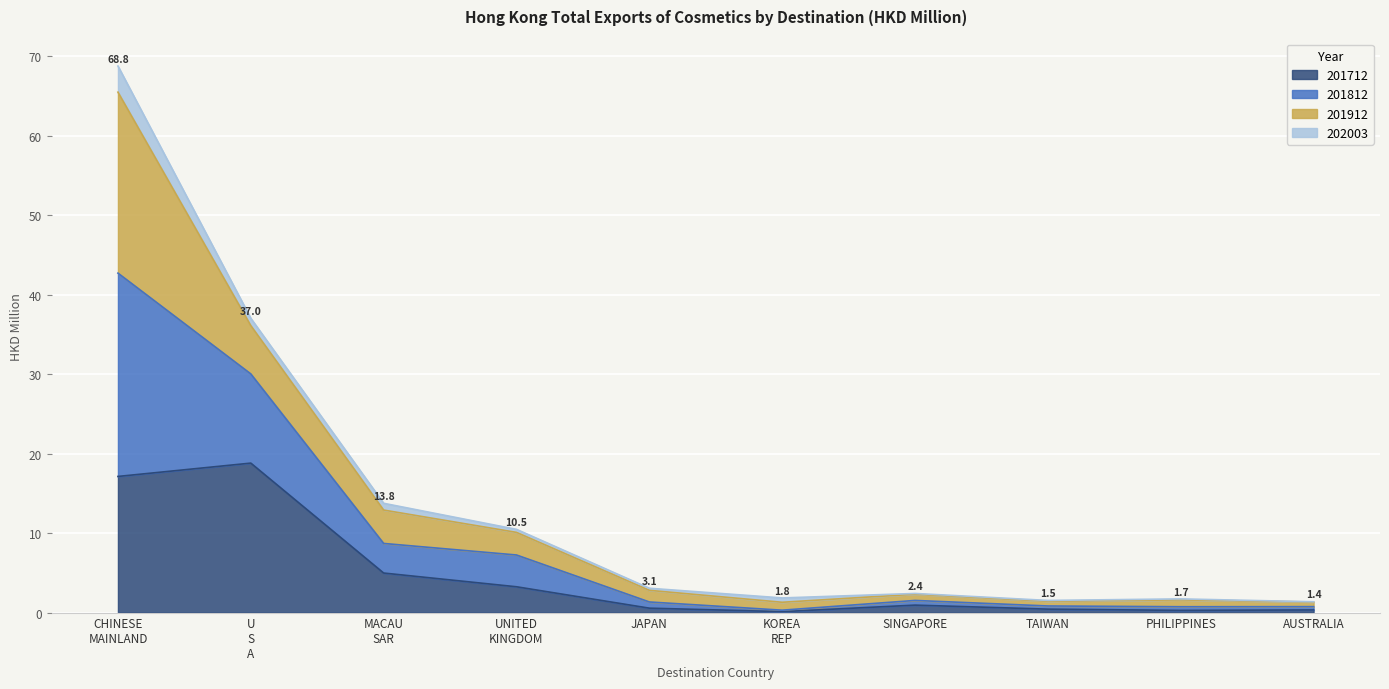

True or false: 201712 and 201812 intersect in this chart.

False